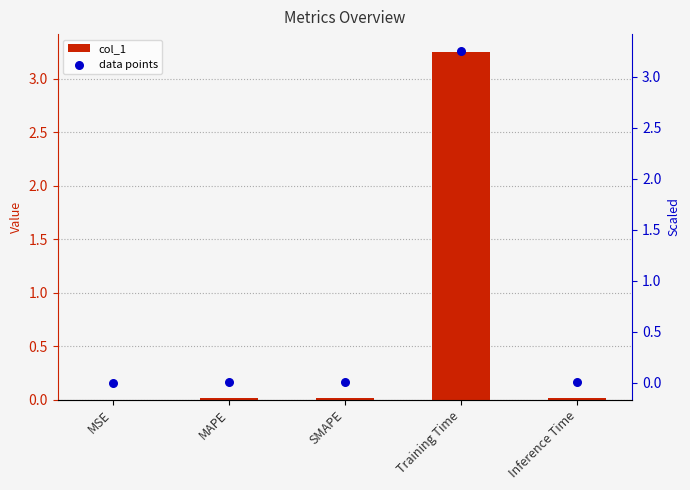

At which category is the sum across all series the highest?

Training Time